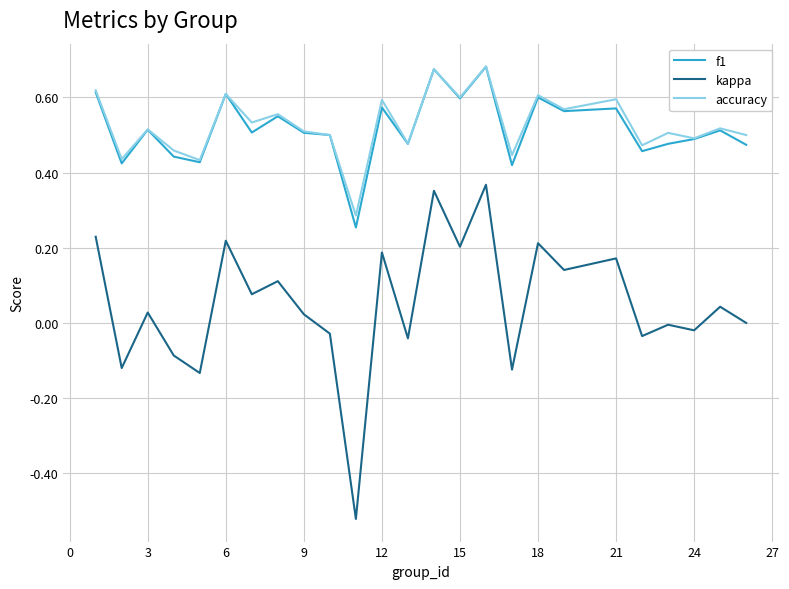

True or false: kappa and accuracy cross at least once.

False